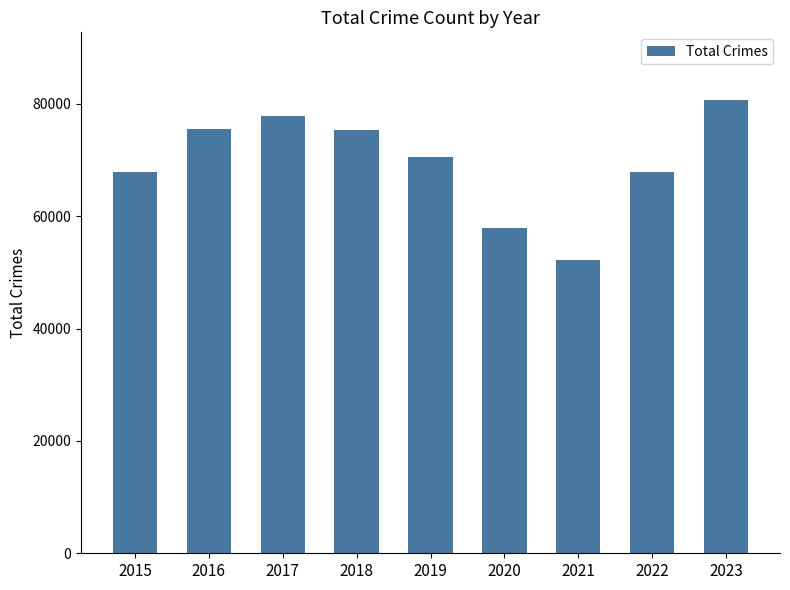

What is the change in value from 2015 to 2017?

+9943